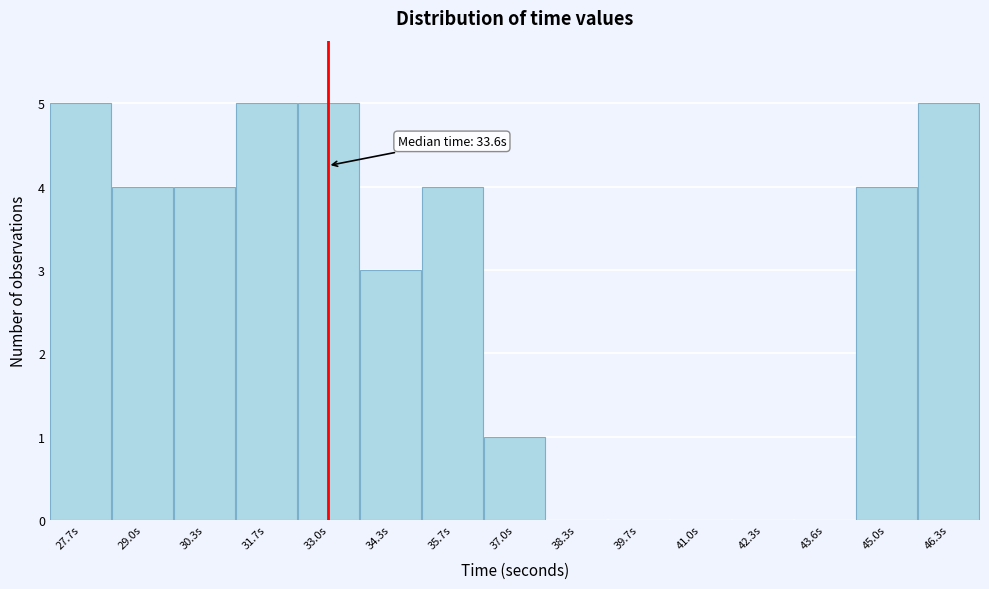

Reading left to right, list all the values displayed in this chart.

27.7s=5	29.0s=4	30.3s=4	31.7s=5	33.0s=5	34.3s=3	35.7s=4	37.0s=1	38.3s=0	39.7s=0	41.0s=0	42.3s=0	43.6s=0	45.0s=4	46.3s=5